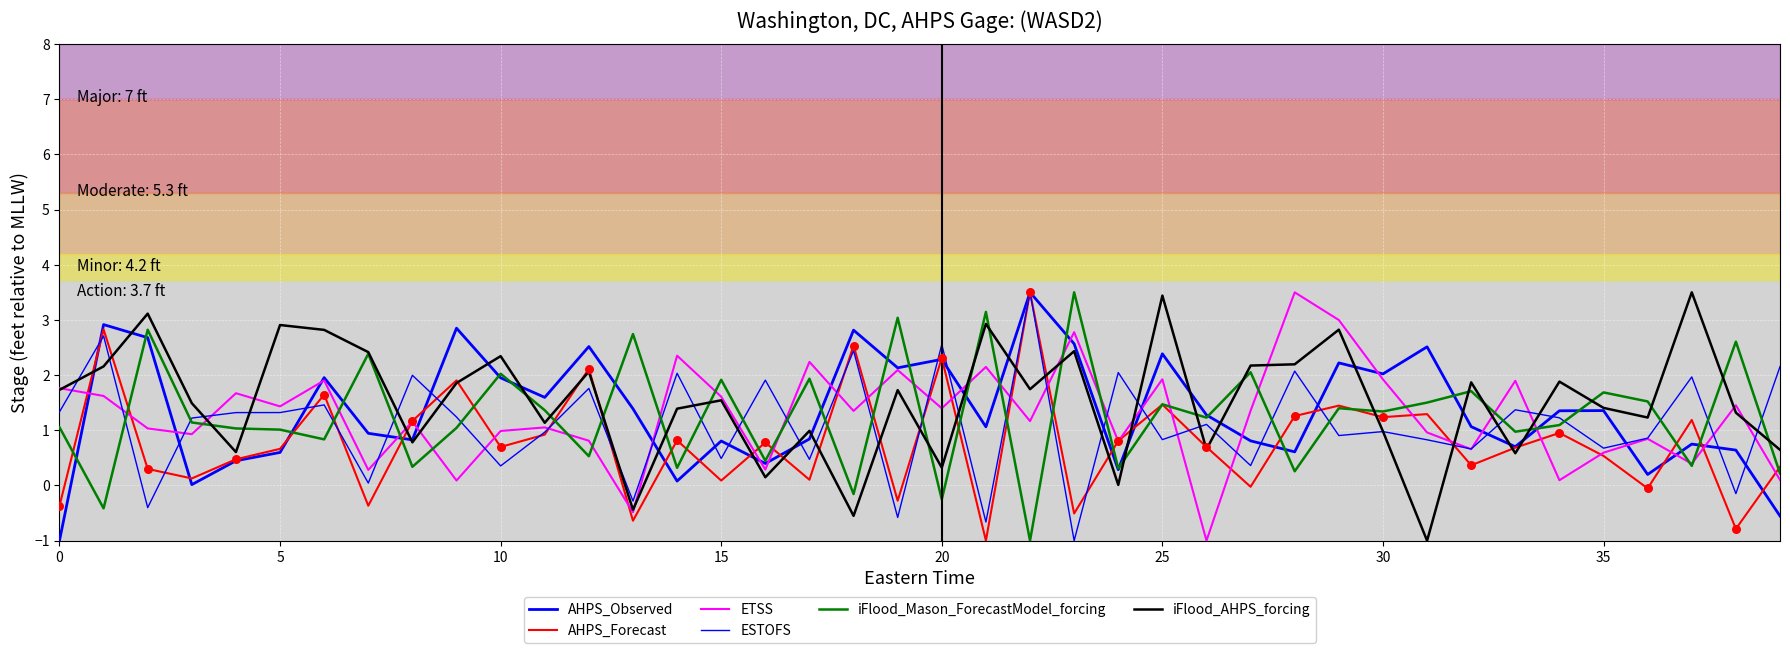

Is this an area chart (filled region under the line)?

No